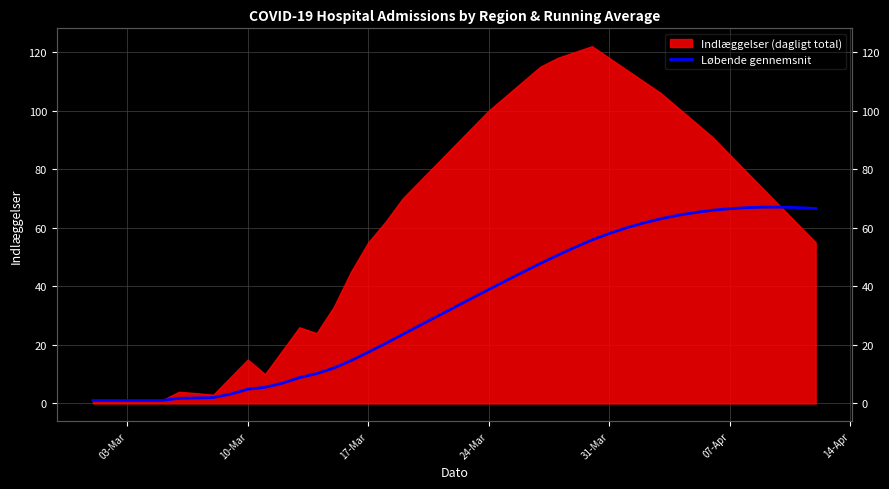

How many lines are shown in the chart?

1